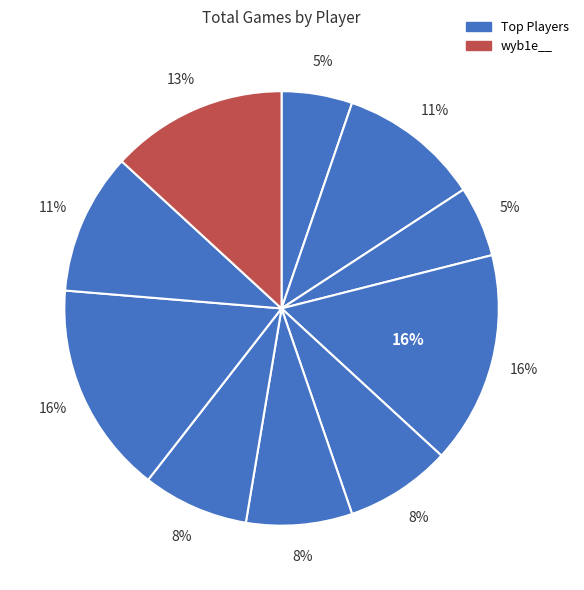

To the nearest percent, what is the difference between the largest and smallest slice percentages?

11%